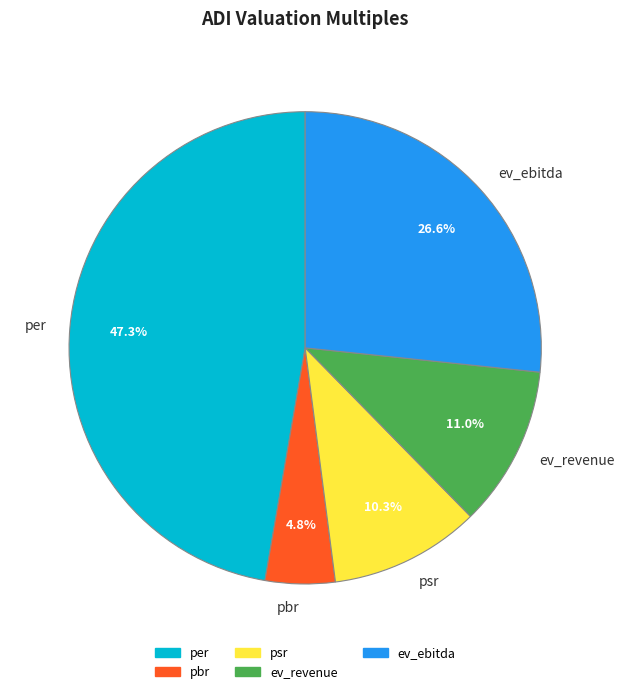

To the nearest percent, what is the combined percentage of pbr and psr?

15%